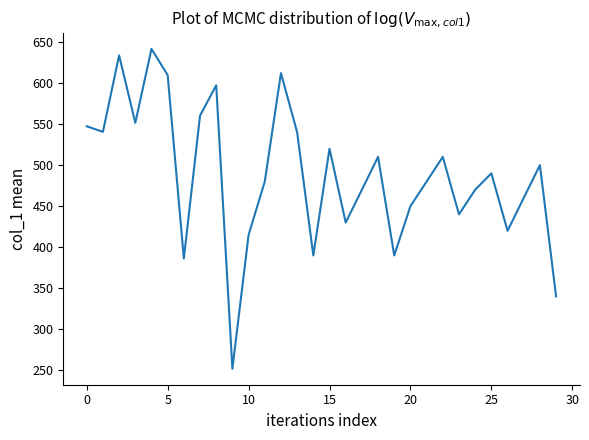

What is the smallest value displayed?

252.0